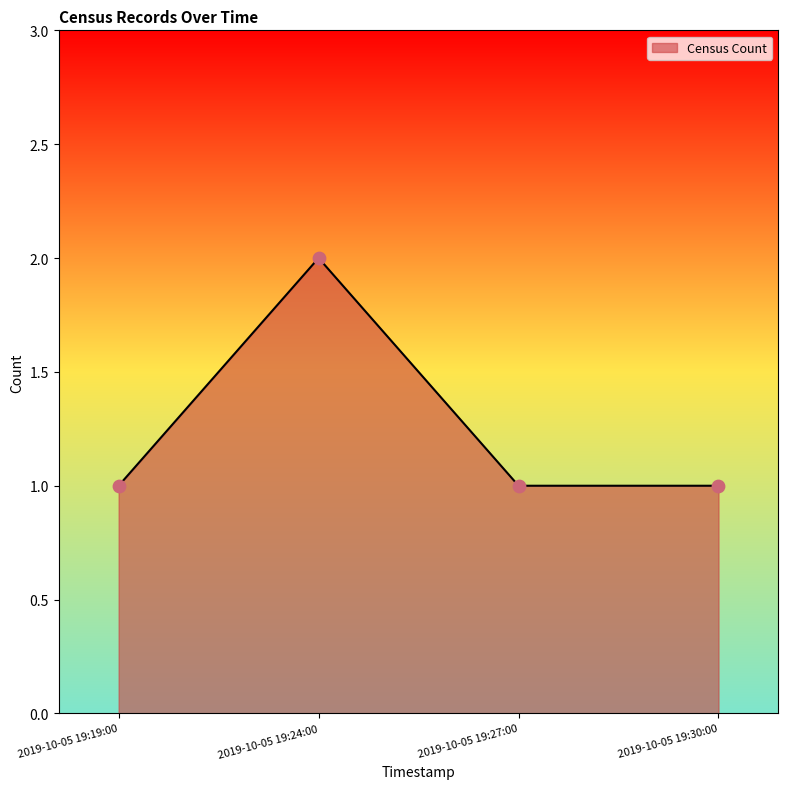

What is the change in value from 2019-10-05 19:19:00 to 2019-10-05 19:24:00?

+1